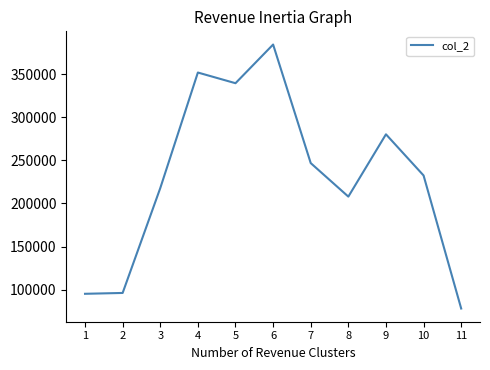

Read the value at 11, to the nearest 100.

78000